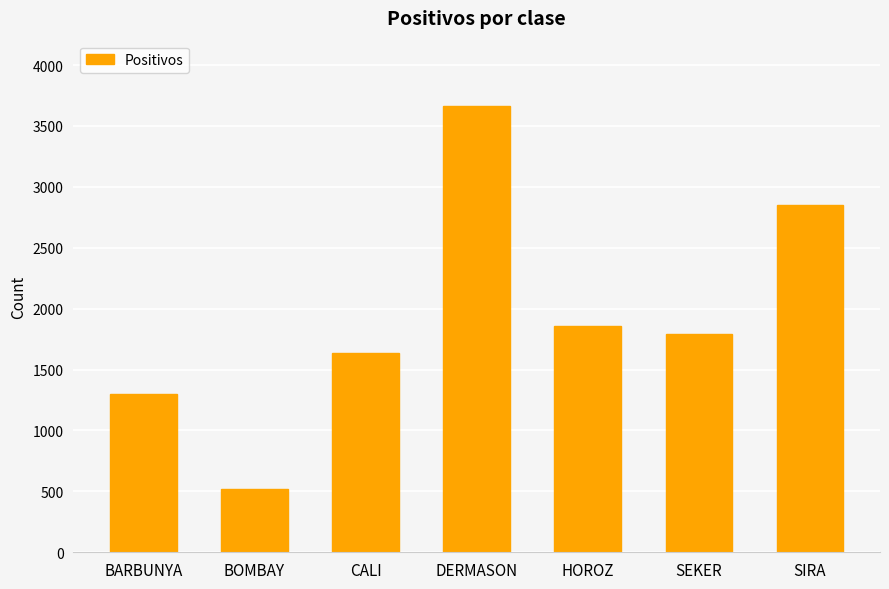

What is the smallest value displayed?

521